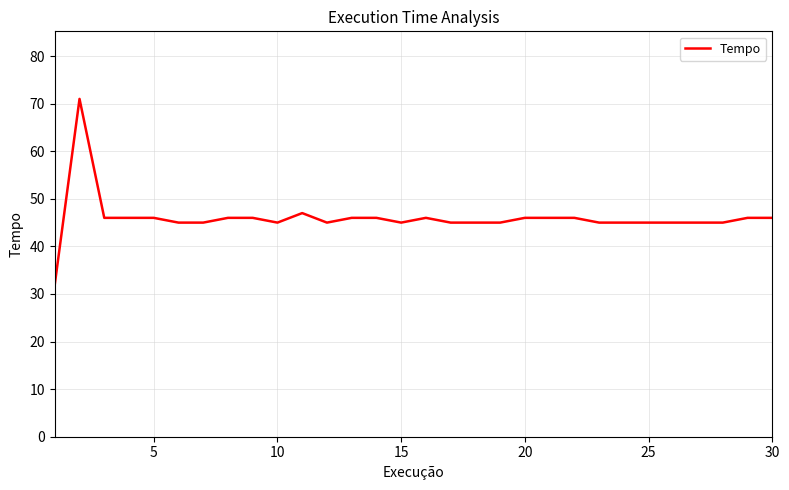

What is the smallest value displayed?

32